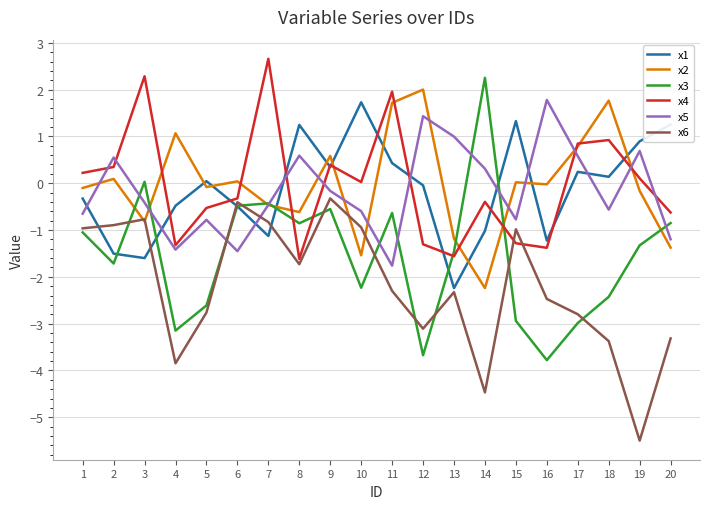

What are all the series names shown in the legend?

x1, x2, x3, x4, x5, x6